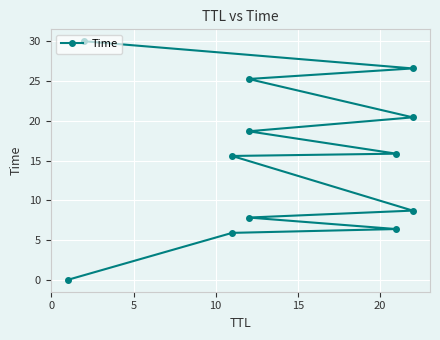

Count the number of data series in this chart.

1